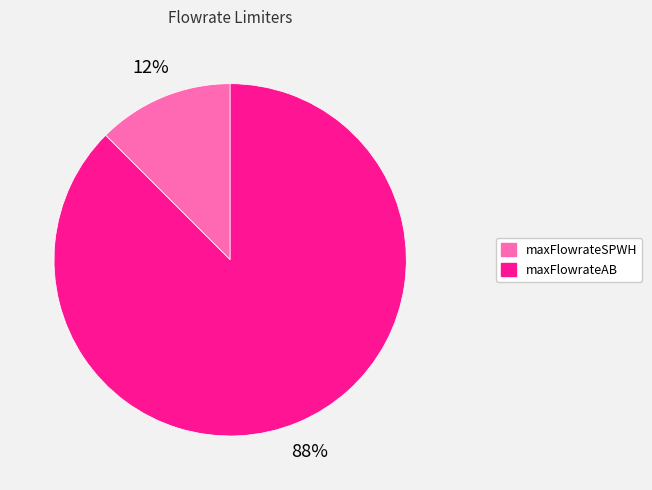

What is the majority slice?

maxFlowrateAB